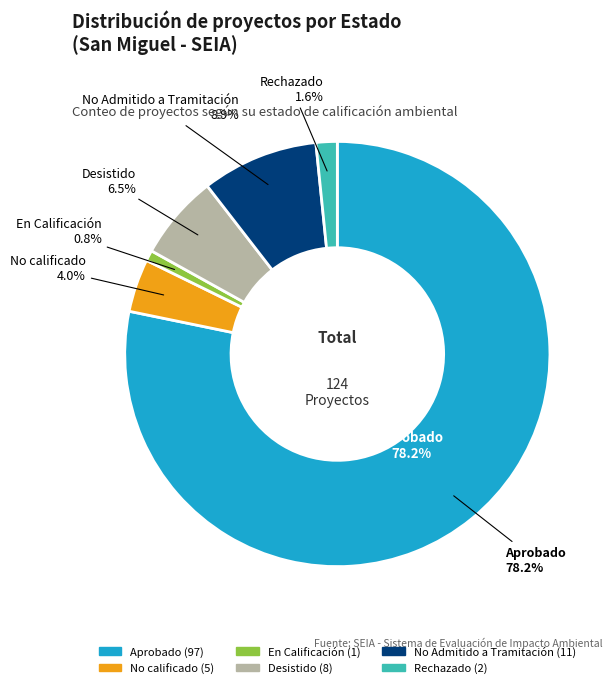

What is the total percentage of Desistido and En Calificación?

7.3%